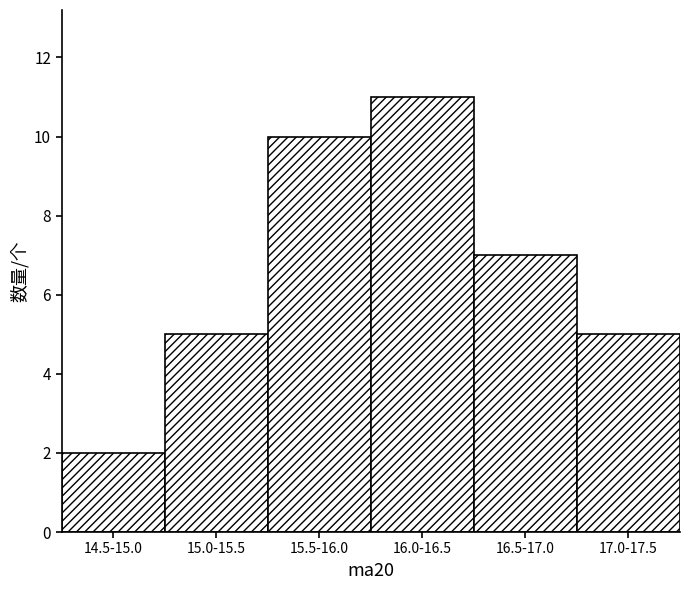

Reading left to right, transcribe all the data shown in this chart.

14.5-15.0=2	15.0-15.5=5	15.5-16.0=10	16.0-16.5=11	16.5-17.0=7	17.0-17.5=5